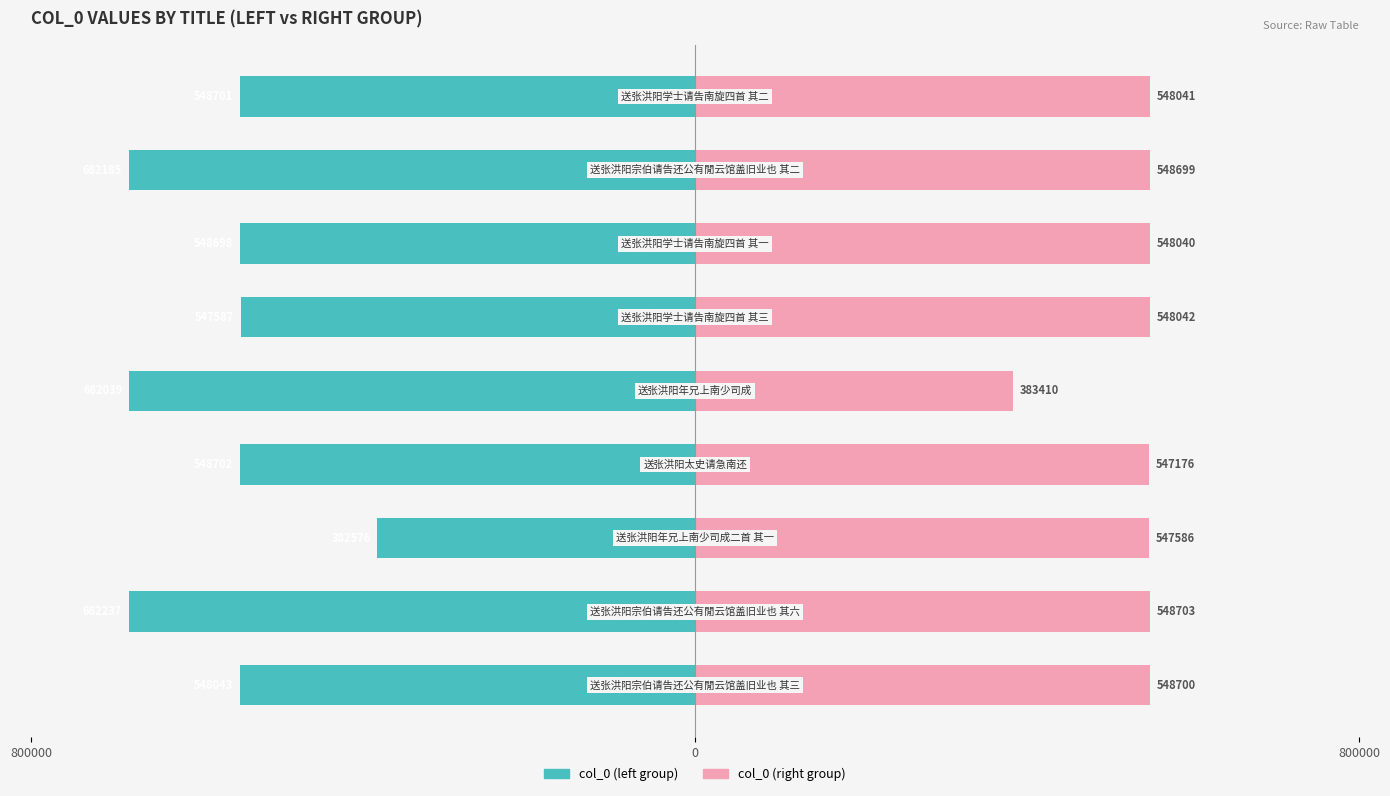

What is the minimum value shown in the chart?

-682237